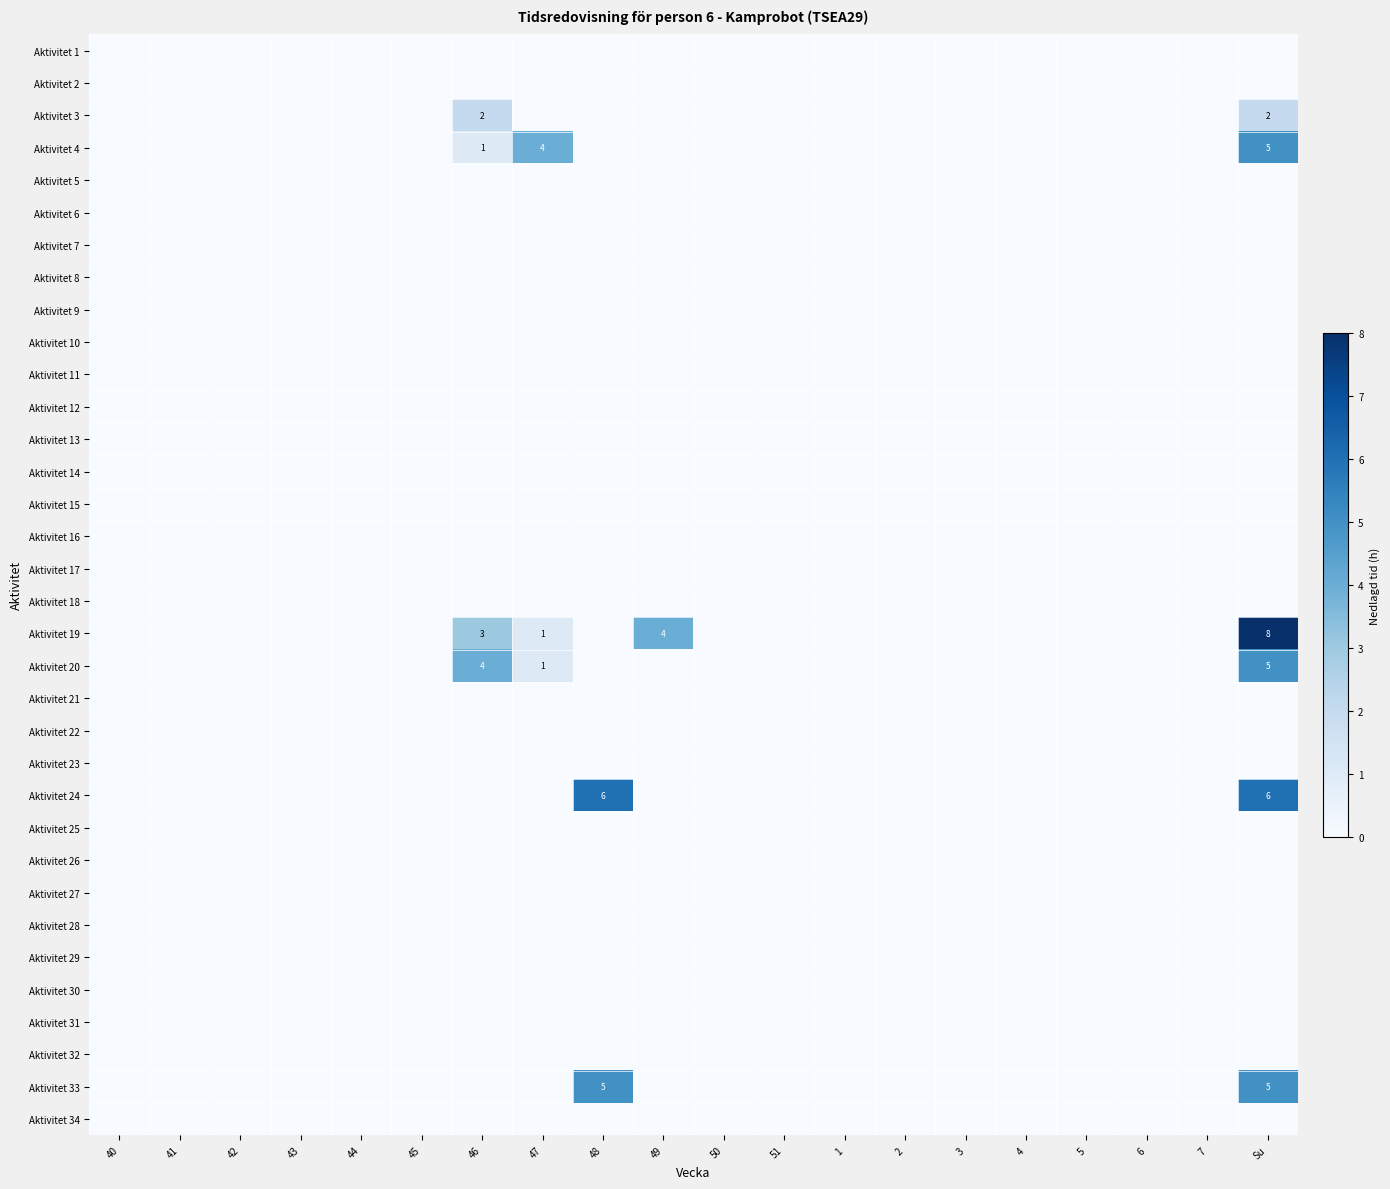

How many Aktivitet 4 values are between 0 and 1?

18